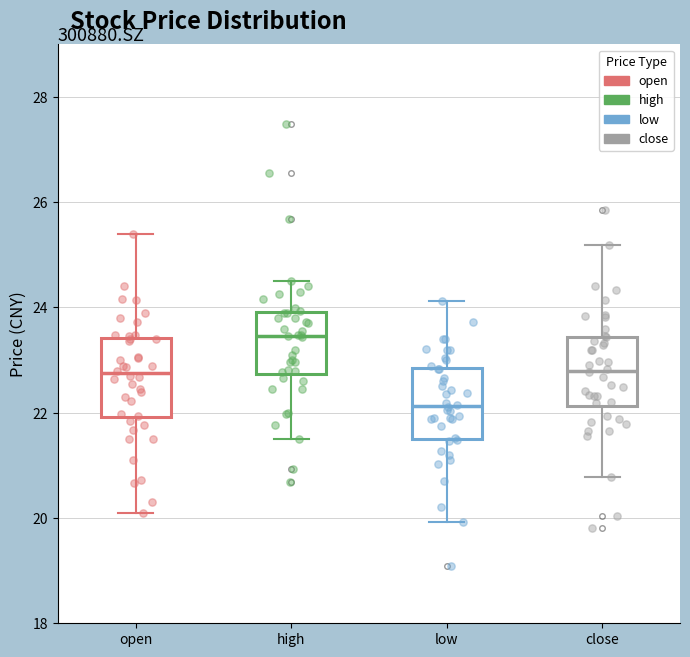

Where does the upper whisker of the box for low end on the y-axis? The values are not printed on the chart, so give them approximately, as read against the axis.

24.2